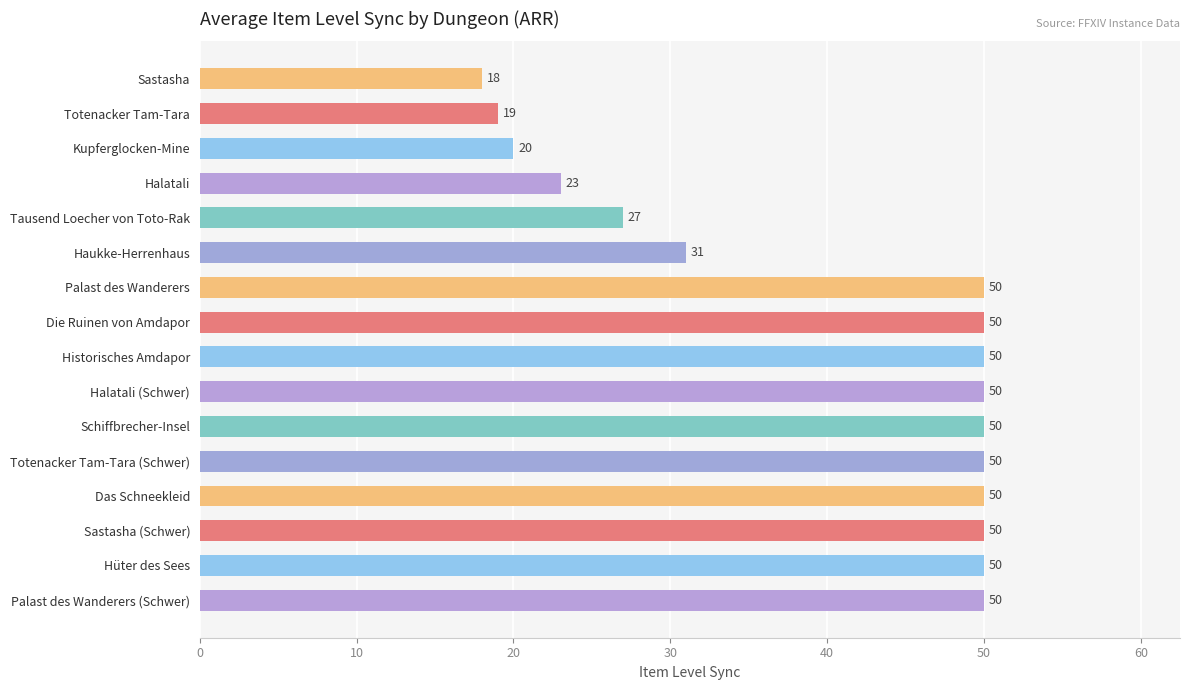

What is the difference between the maximum and second lowest values?

31